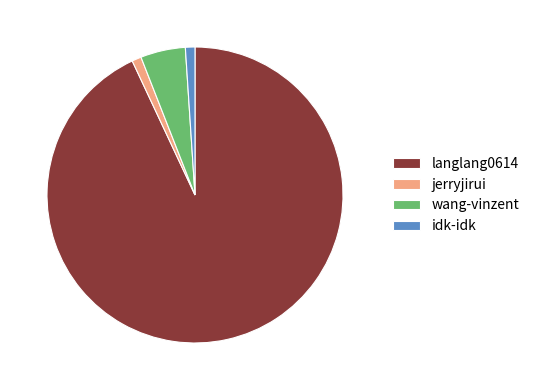

Do wang-vinzent and jerryjirui together represent more than half of the pie?

No